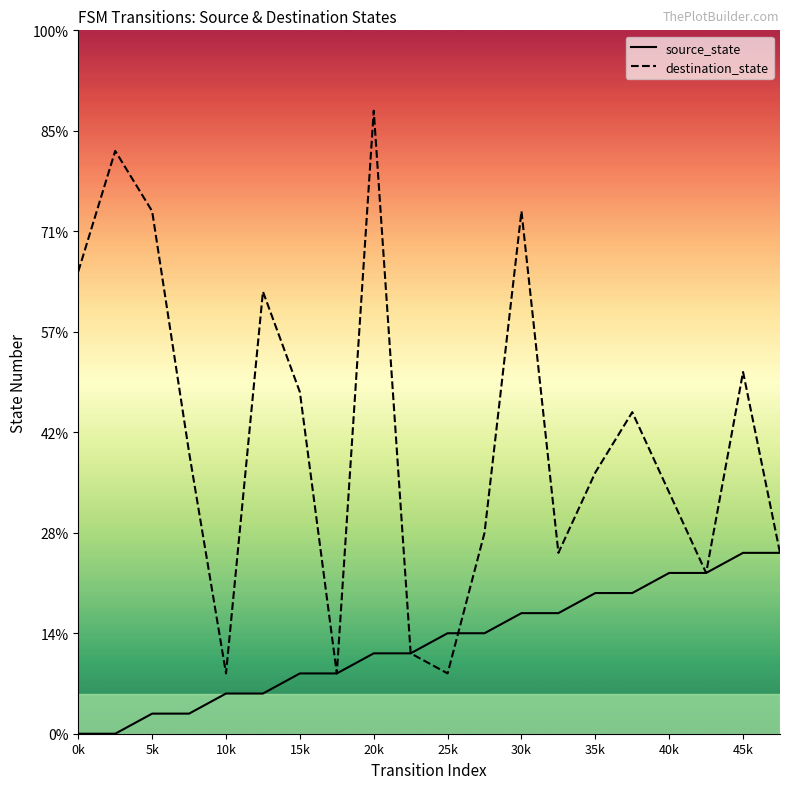

What value does the destination_state series have at 15?

16